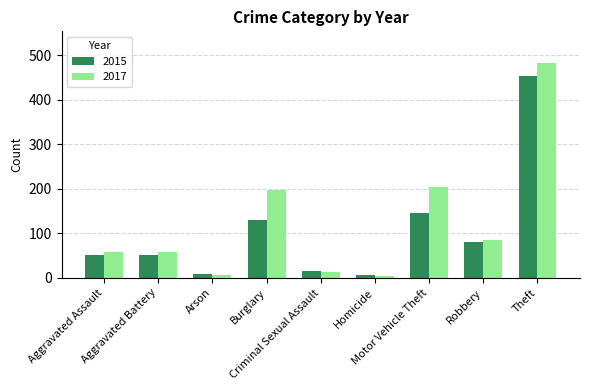

What is the difference between the 2015 values at Aggravated Battery and Motor Vehicle Theft?

93